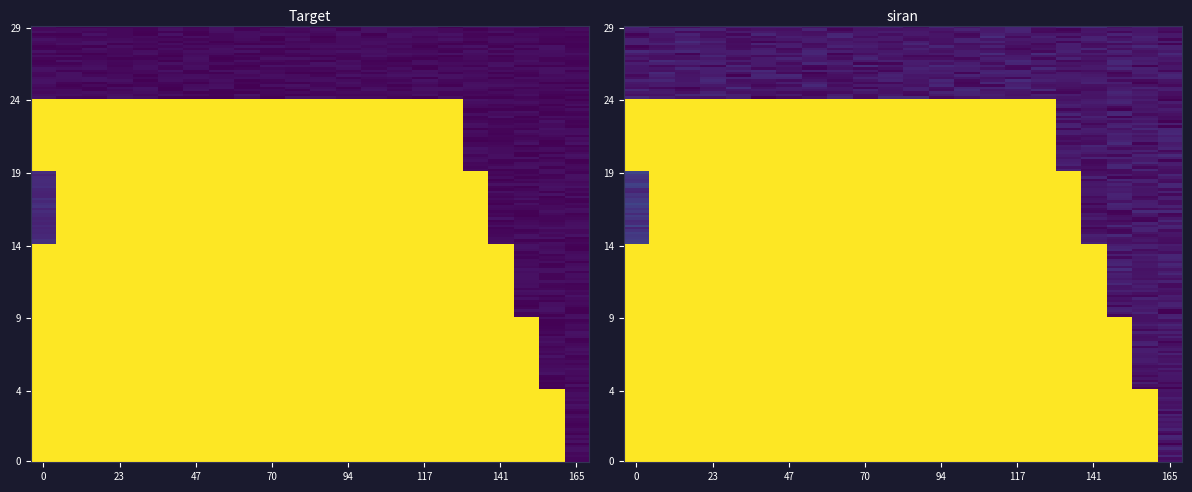

How many data points does each series have?

22